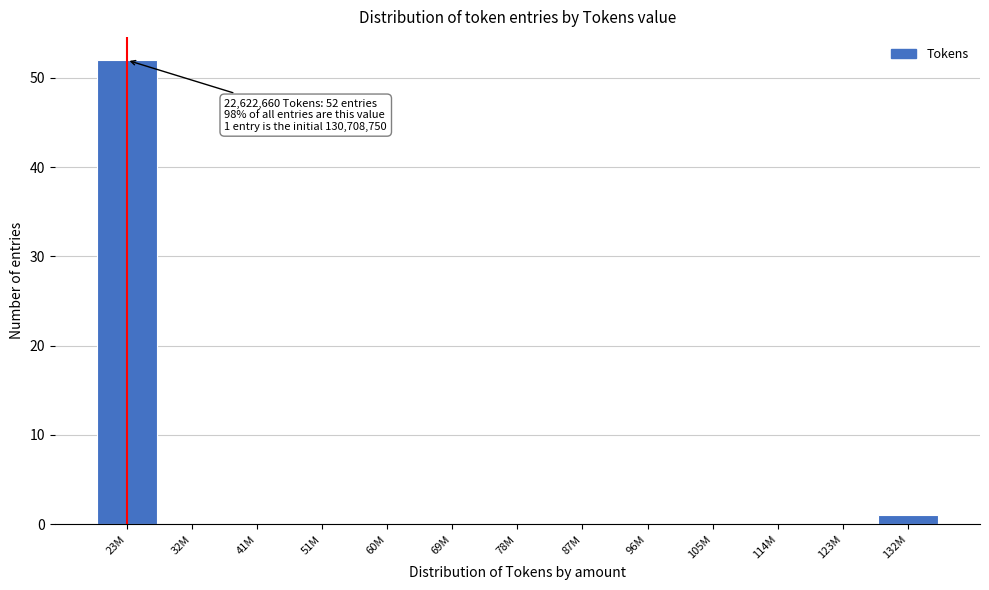

Reading left to right, what are all the values shown in this chart?

23M=52	32M=0	41M=0	51M=0	60M=0	69M=0	78M=0	87M=0	96M=0	105M=0	114M=0	123M=0	132M=1